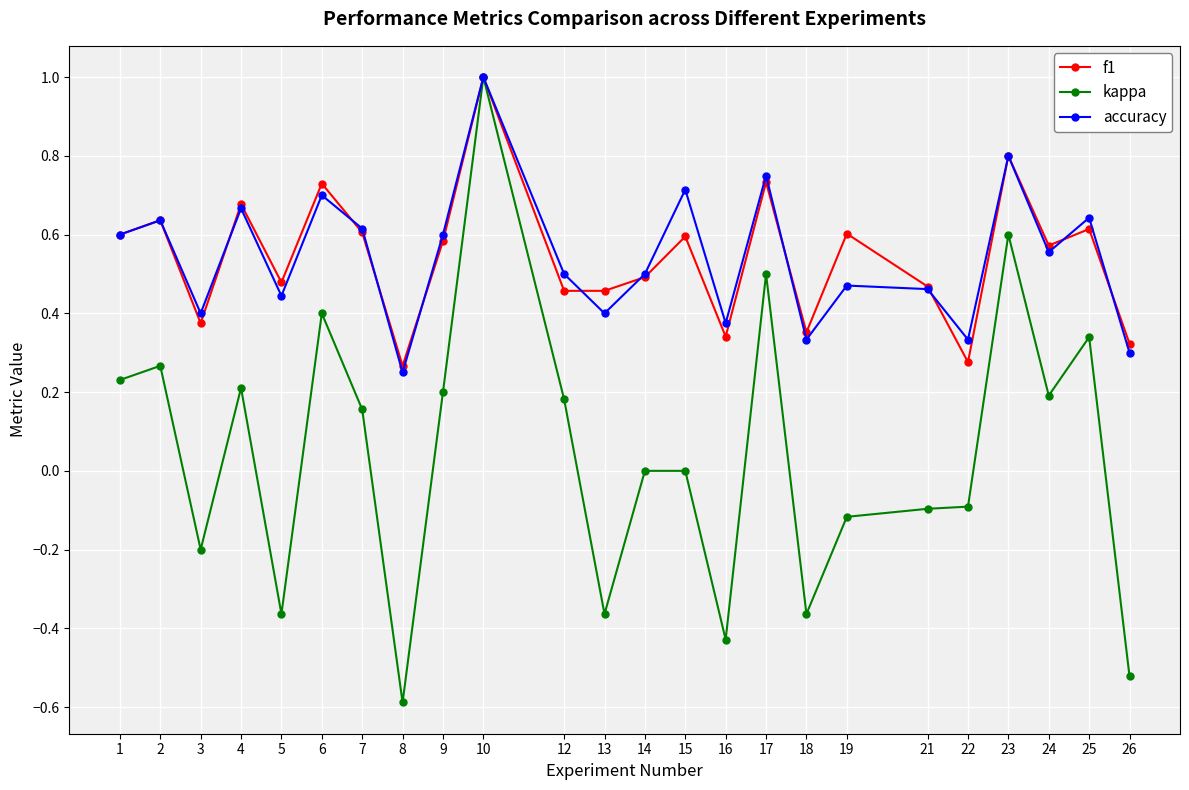

How many data points does each series have?

24